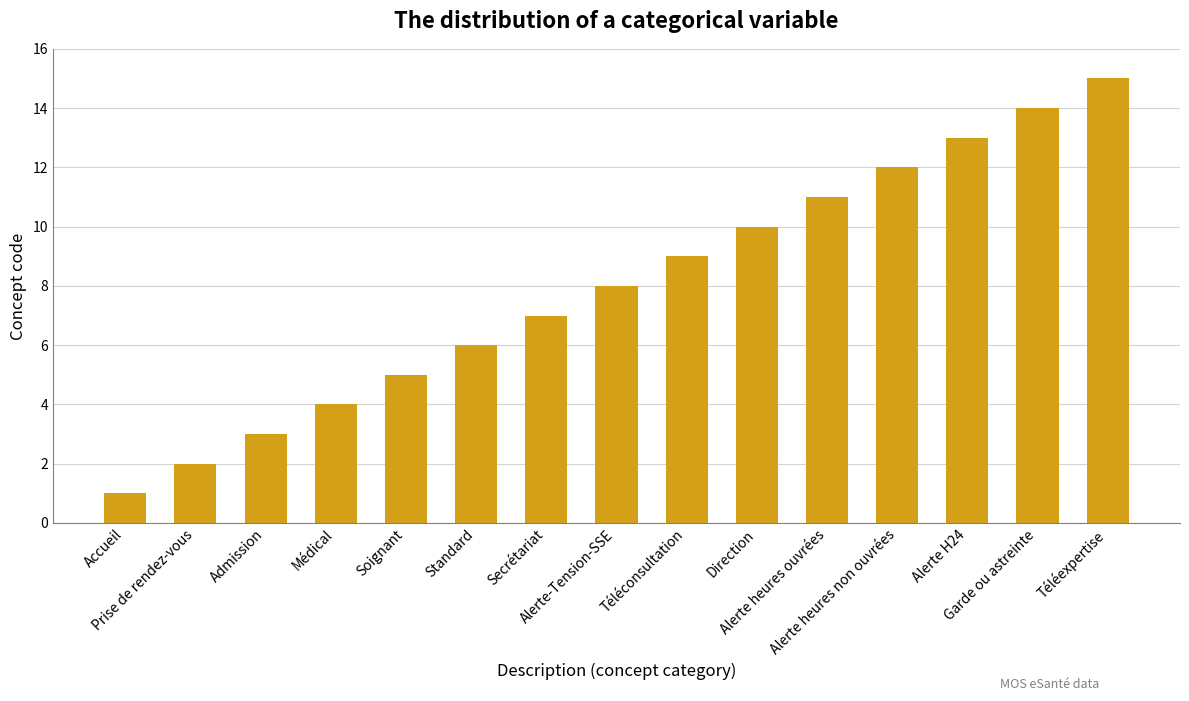

Reading right to left, list all the values displayed in this chart.

15	14	13	12	11	10	9	8	7	6	5	4	3	2	1